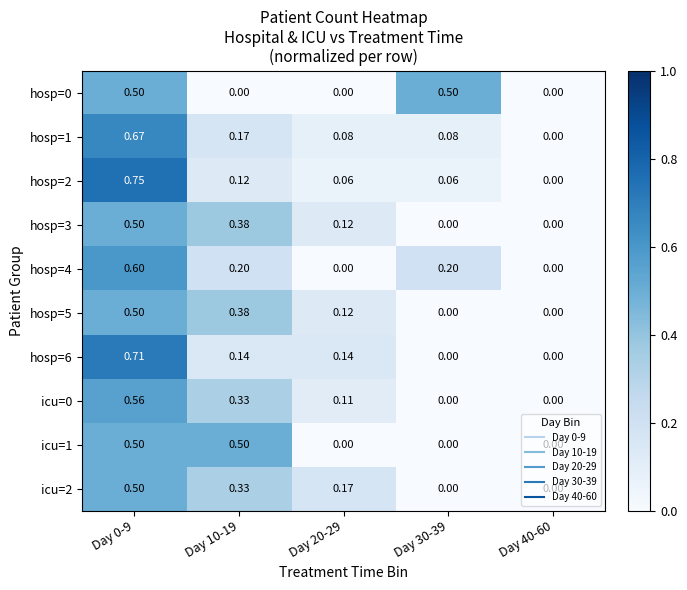

Is the value of hosp=2 at Day 10-19 greater than the value of hosp=0 at Day 10-19?

Yes